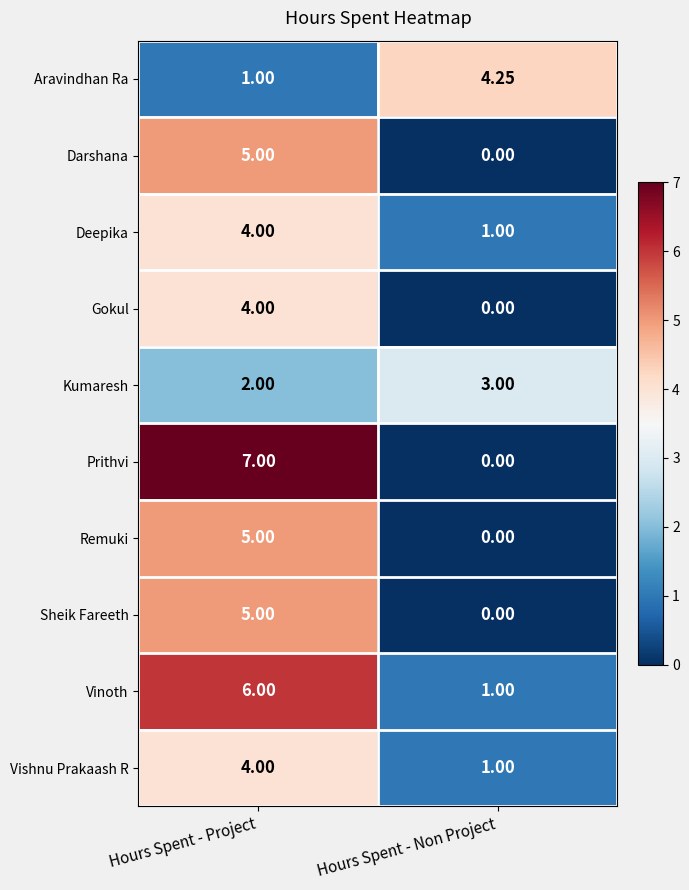

At which category is the sum across all series the highest?

Hours Spent - Project